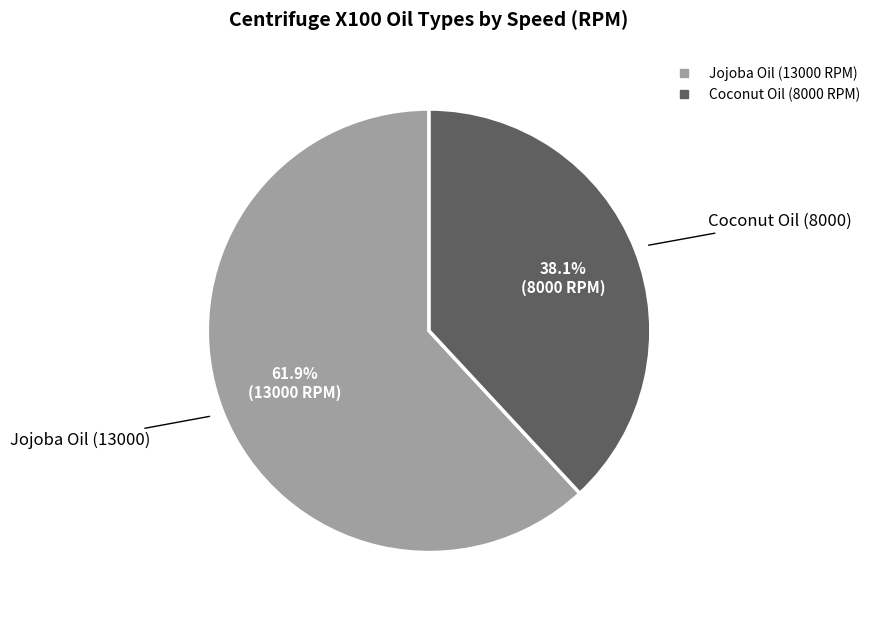

To the nearest percent, what percentage of the pie is Jojoba Oil?

62%